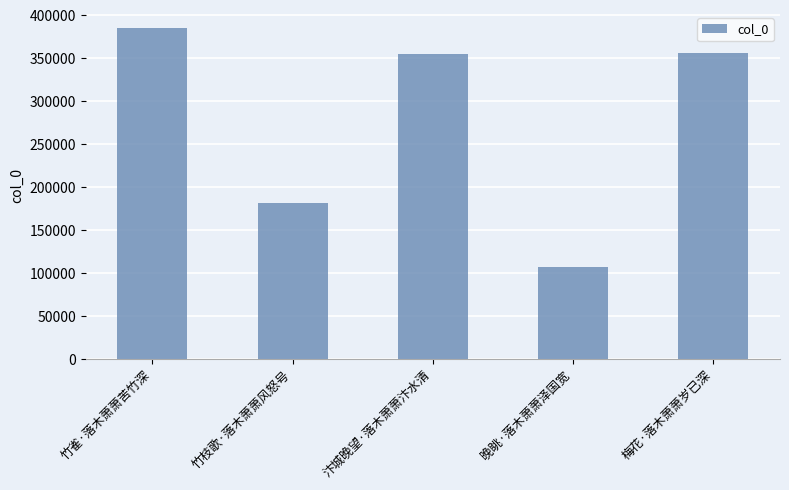

Where does the data first go above 355358?

竹雀·落木萧萧苦竹深